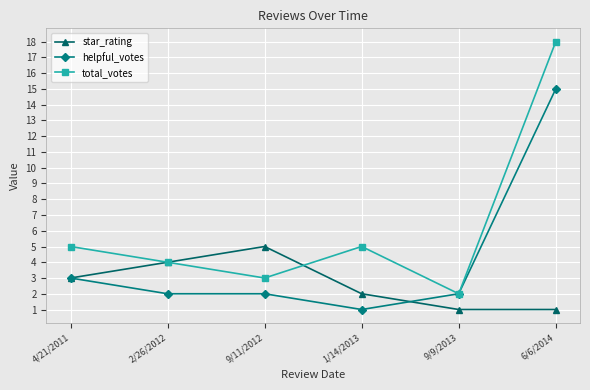

List the series in order of their peak value, lowest first.

star_rating, helpful_votes, total_votes